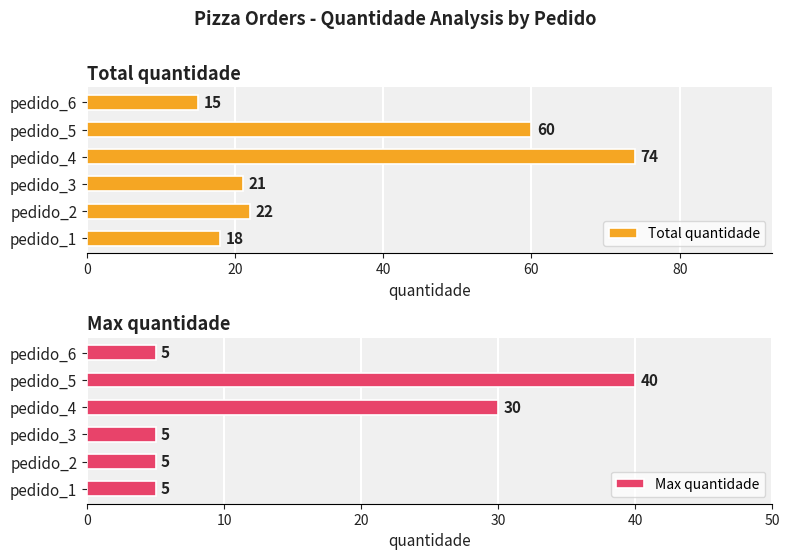

What are all the series names shown in the legend?

Total quantidade, Max quantidade